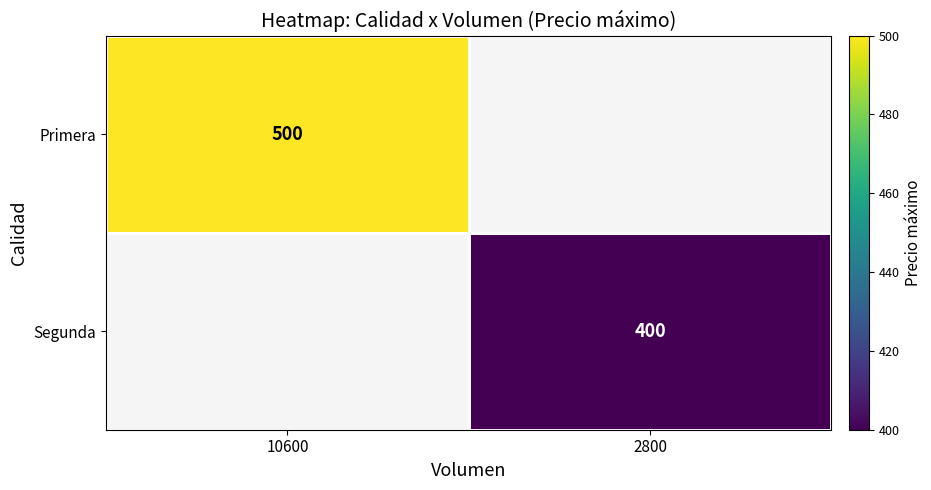

At how many categories does at least one series exceed 464?

1